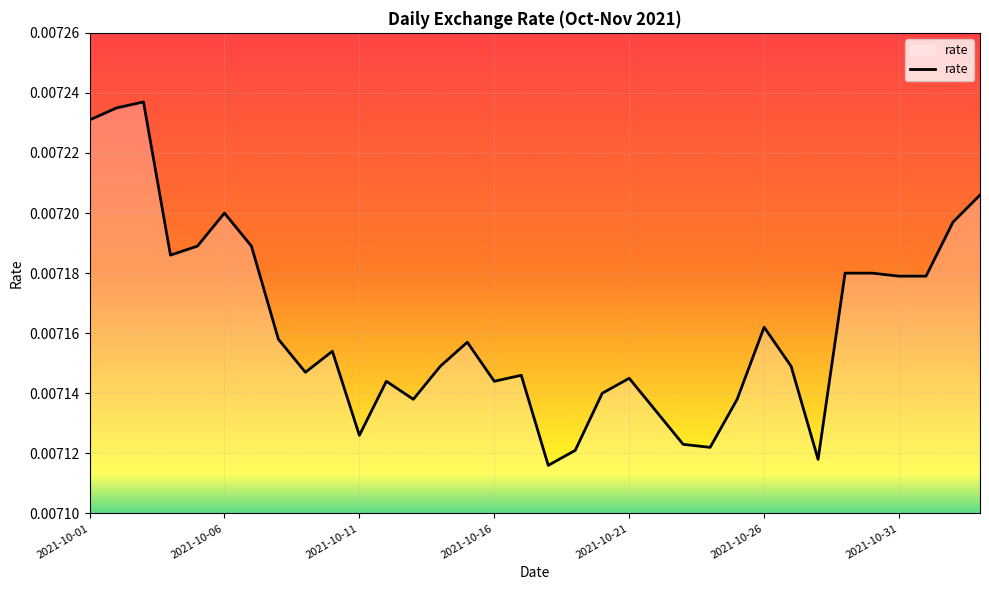

How many lines are shown in the chart?

1